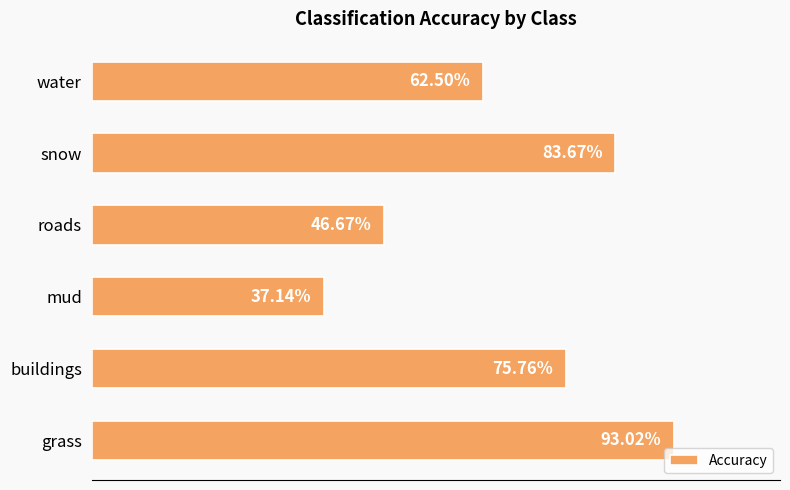

Between buildings and mud, which is larger?

buildings